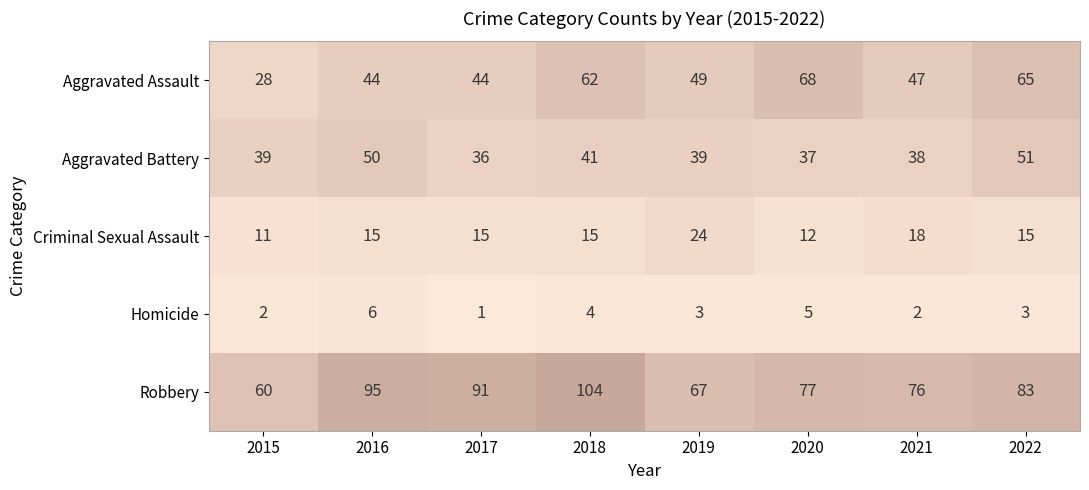

Where is Robbery nearest to the value 82?

2022